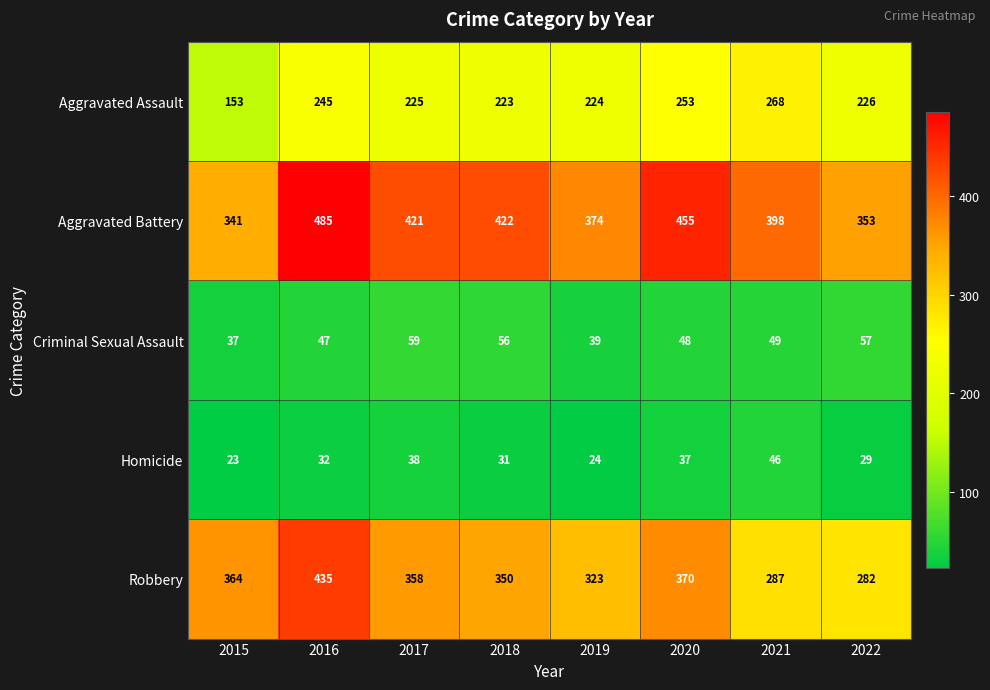

Where does the Aggravated Battery series first go above 421?

2016